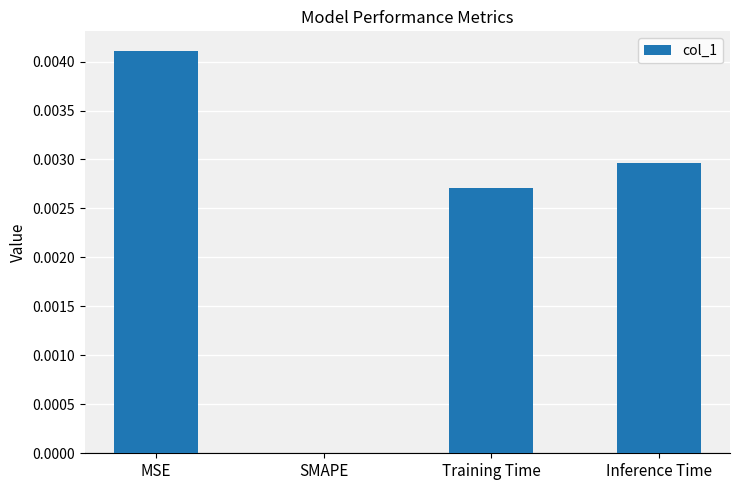

Are the bars horizontal?

No